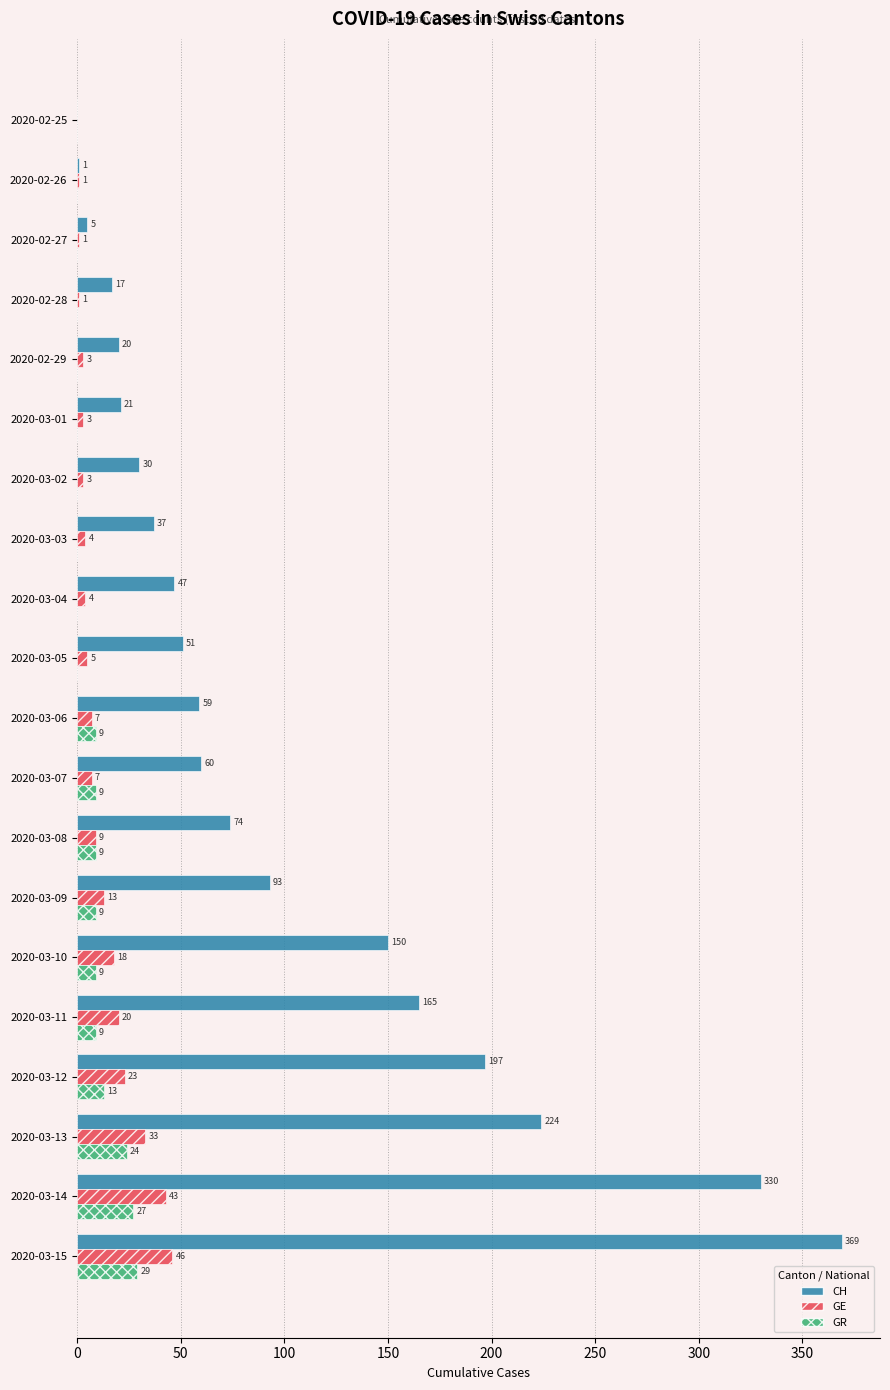

How many values in GR are above zero?

10